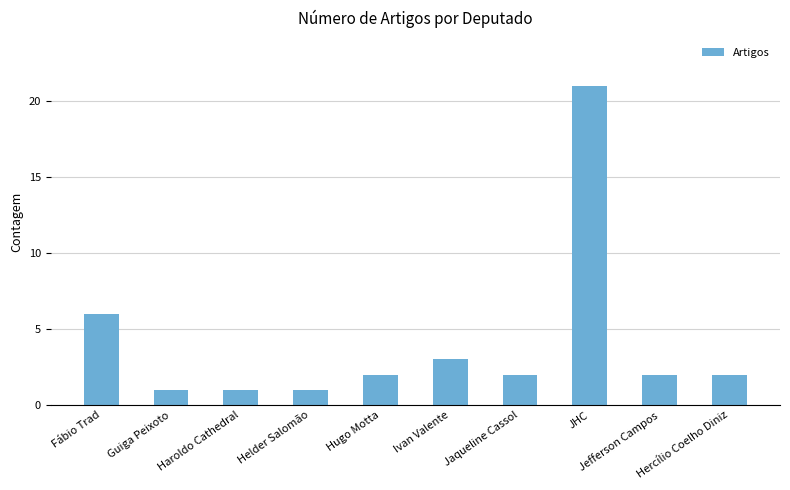

Which has a higher value, JHC or Jefferson Campos?

JHC